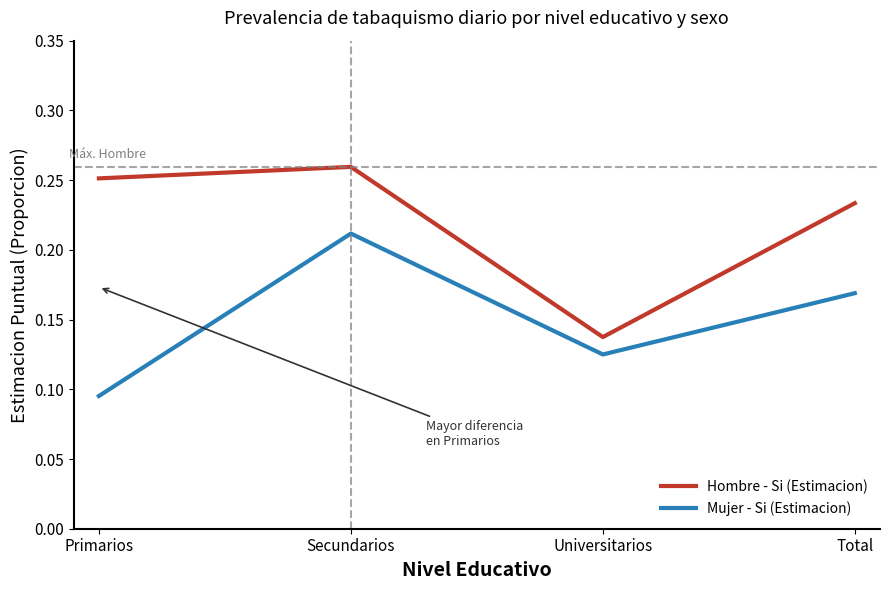

Which category has the lowest value across all series?

Primarios